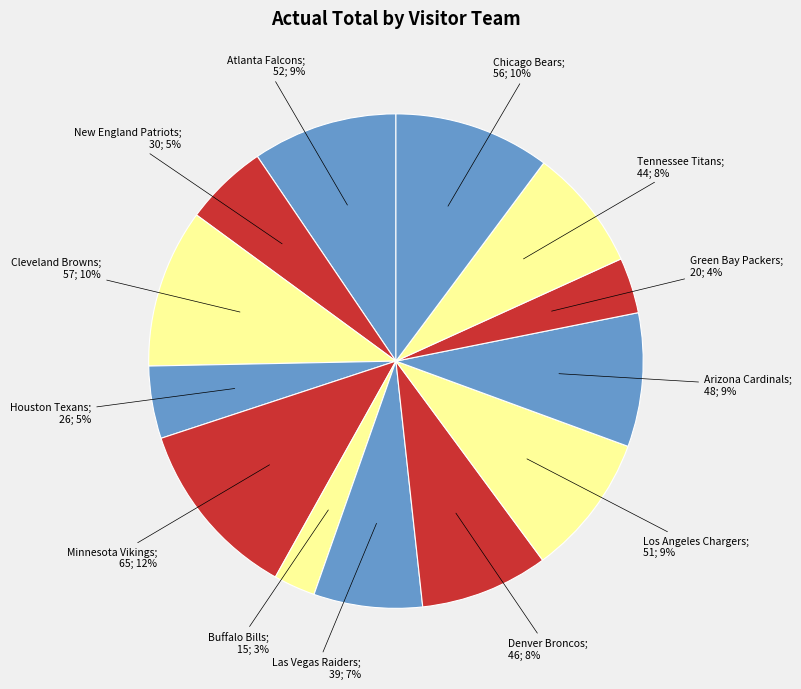

How many slices are in this pie chart?

13